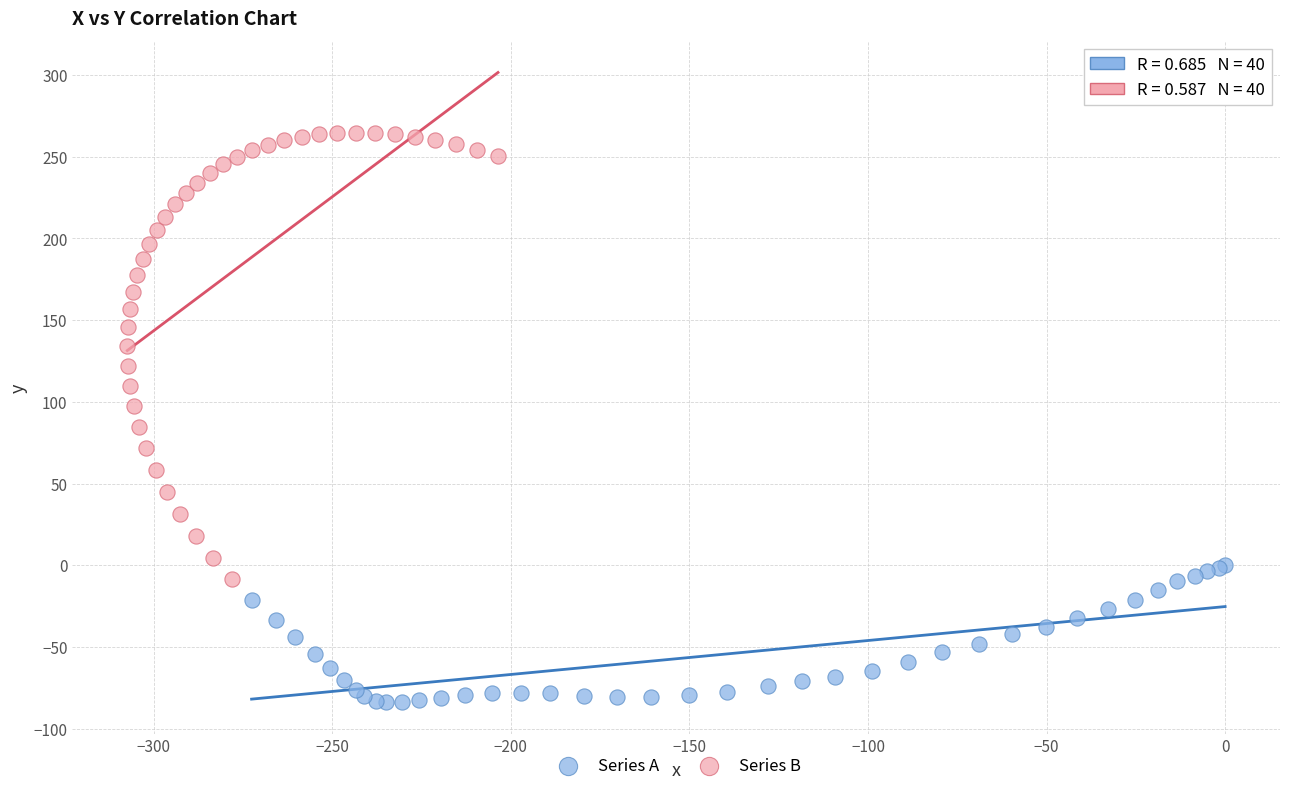

Which series has the widest spread of Y values?

Series B